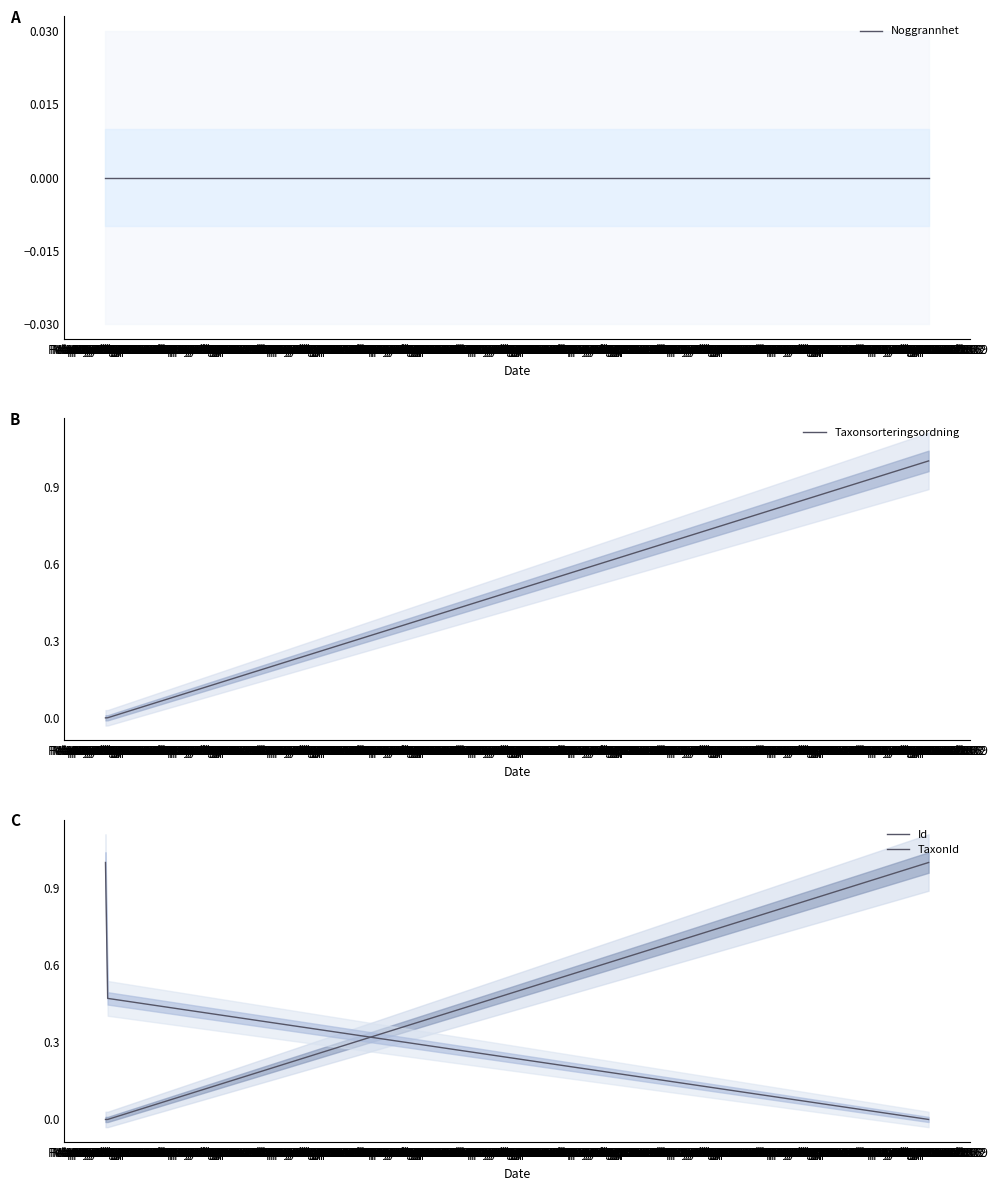

At how many categories does at least one series exceed 0?

3